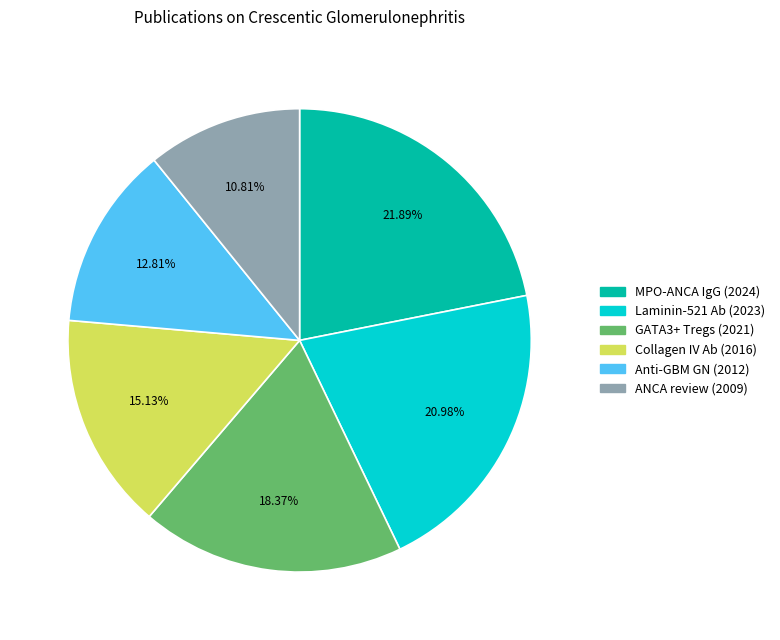

Does any single category account for the majority?

No